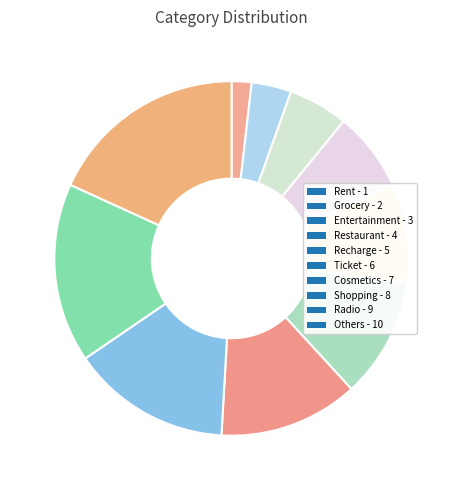

Is it true that Entertainment is 1% of the pie?

False